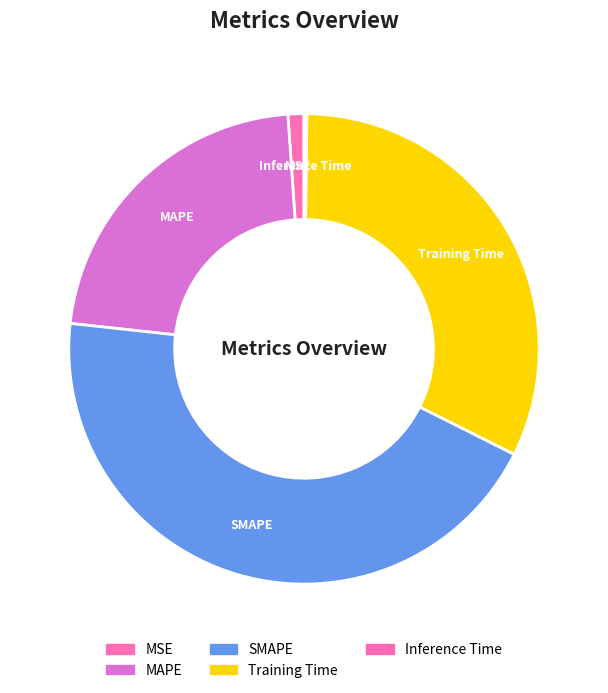

The SMAPE slice represents 44% of the pie. True or false?

True